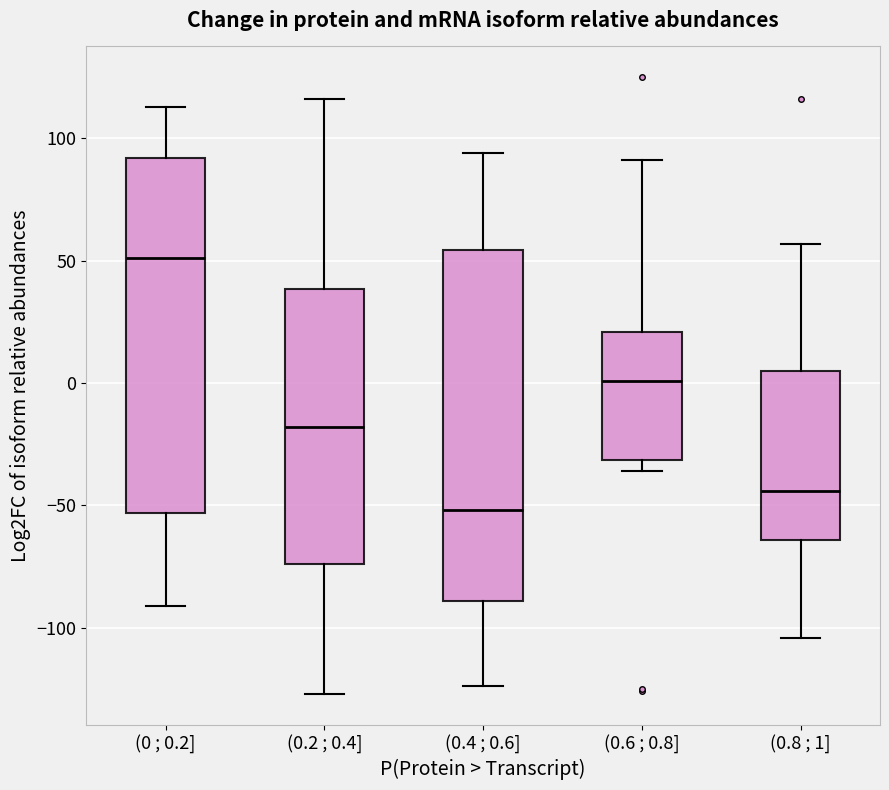

Which box has the lowest median line?

(0.4 ; 0.6]